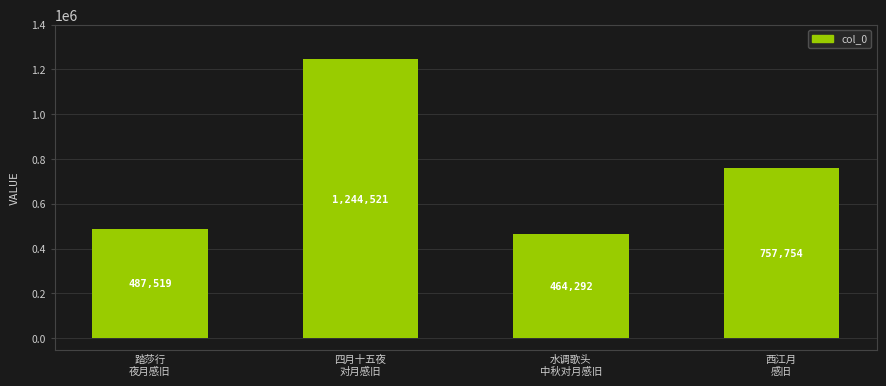

What is the difference between the maximum and second lowest values?

757002